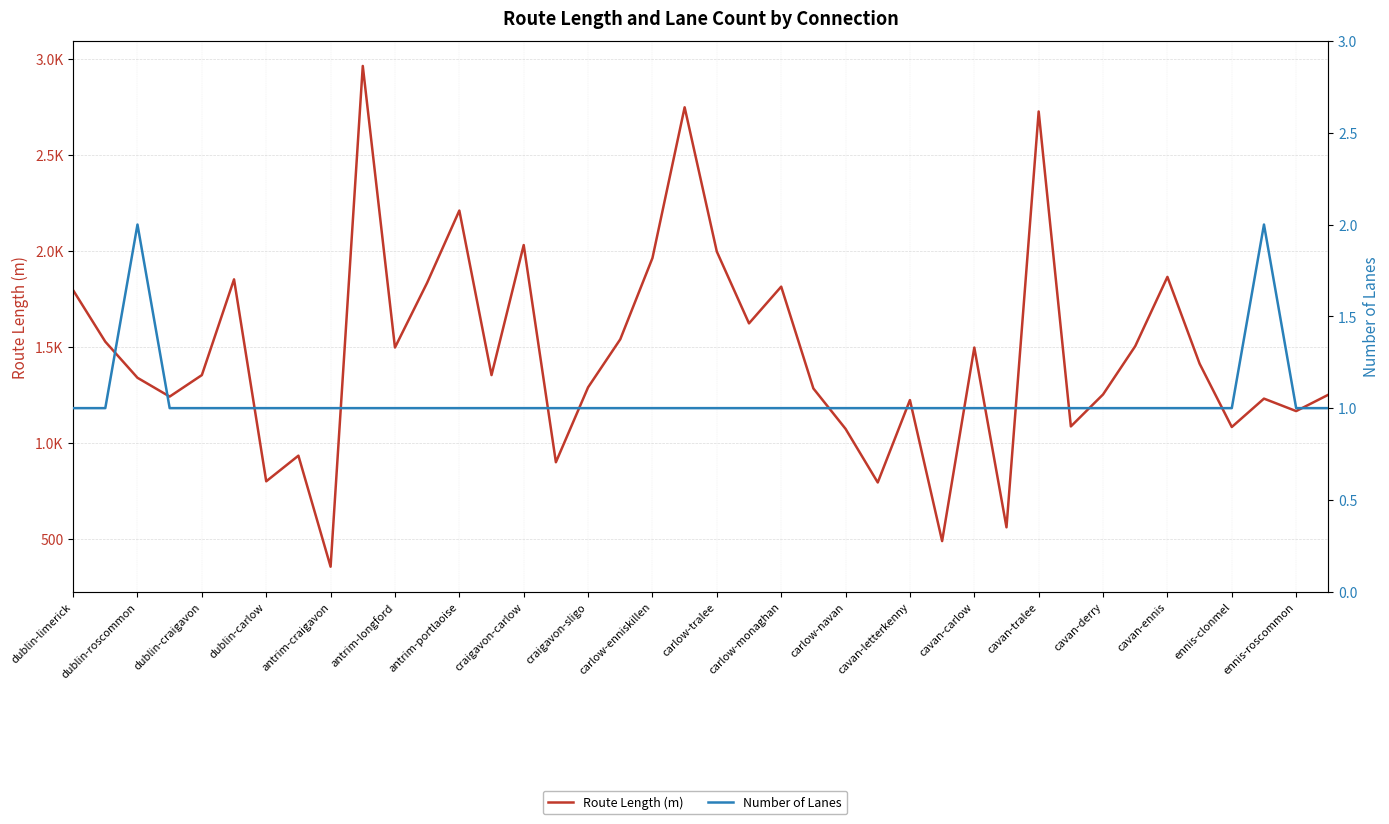

Reading left to right, what are all the values shown in this chart?

Route Length (m): 1796.2	1528.0	1340.0	1242.0	1354.0	1852.6	800.8	934.3	356.0	2964.1	1497.6	1835.0	2211.0	1354.0	2031.4	900.2	1290.2	1540.4	1963.7	2748.7	1997.2	1623.4	1814.7	1284.5	1074.0	794.7	1223.9	489.4	1497.4	561.1	2726.9	1086.7	1253.2	1504.7	1865.4	1413.4	1083.6	1231.4	1166.5	1251.7
Number of Lanes: 1.0	1.0	2.0	1.0	1.0	1.0	1.0	1.0	1.0	1.0	1.0	1.0	1.0	1.0	1.0	1.0	1.0	1.0	1.0	1.0	1.0	1.0	1.0	1.0	1.0	1.0	1.0	1.0	1.0	1.0	1.0	1.0	1.0	1.0	1.0	1.0	1.0	2.0	1.0	1.0